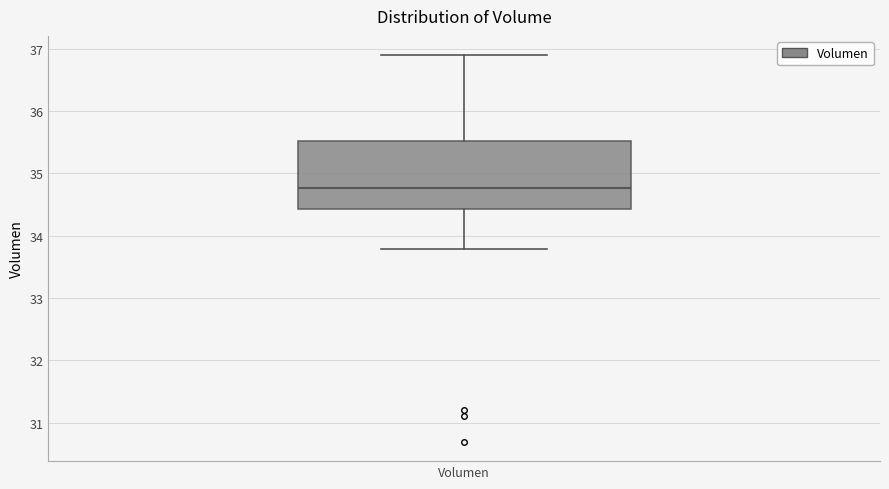

Where is the lower edge of the box for Volumen on the y-axis? The values are not printed on the chart, so give them approximately, as read against the axis.

34.4